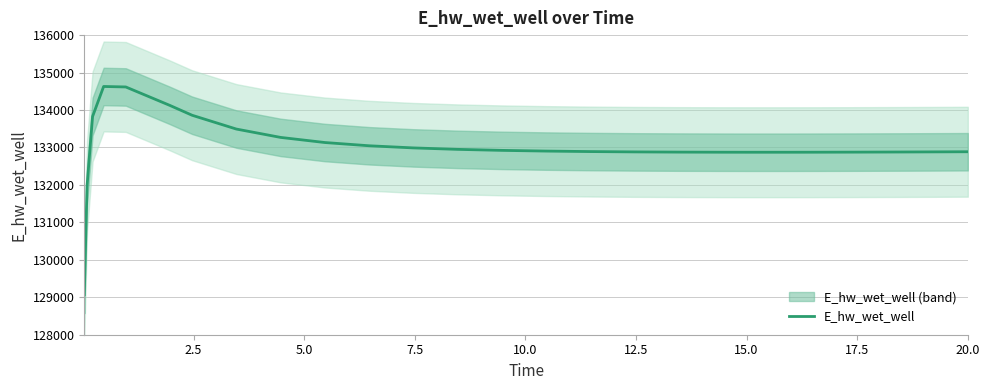

What is the minimum value for E_hw_wet_well?

129070.4